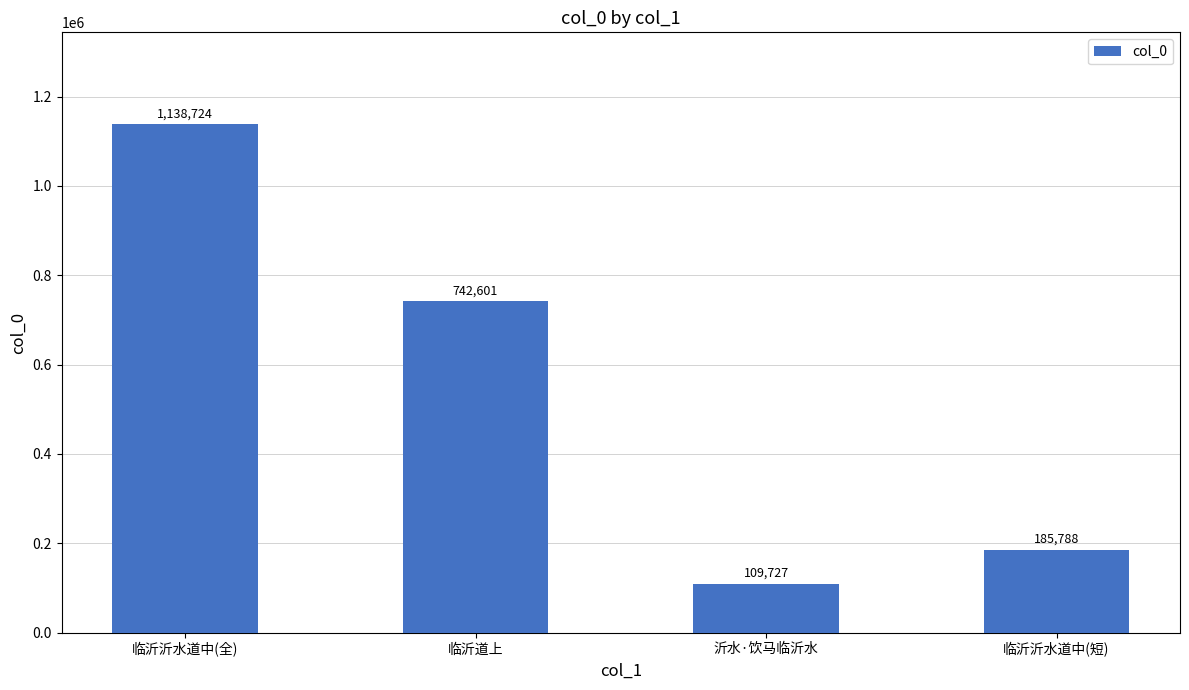

Which has a higher value, 沂水·饮马临沂水 or 临沂沂水道中(短)?

临沂沂水道中(短)